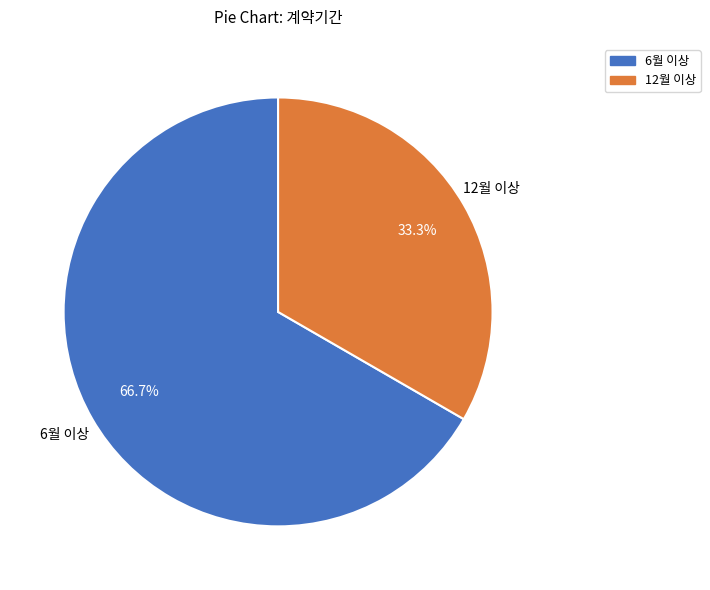

What is the largest slice in the pie chart?

6월 이상